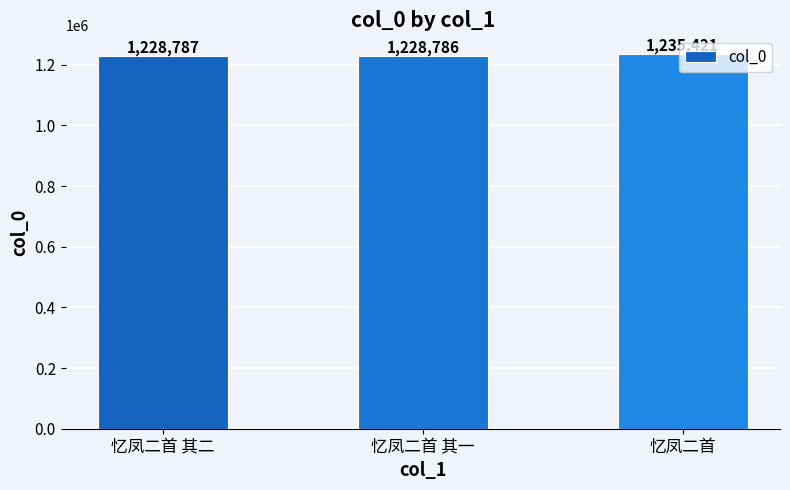

What is the difference between the maximum and minimum values?

6635